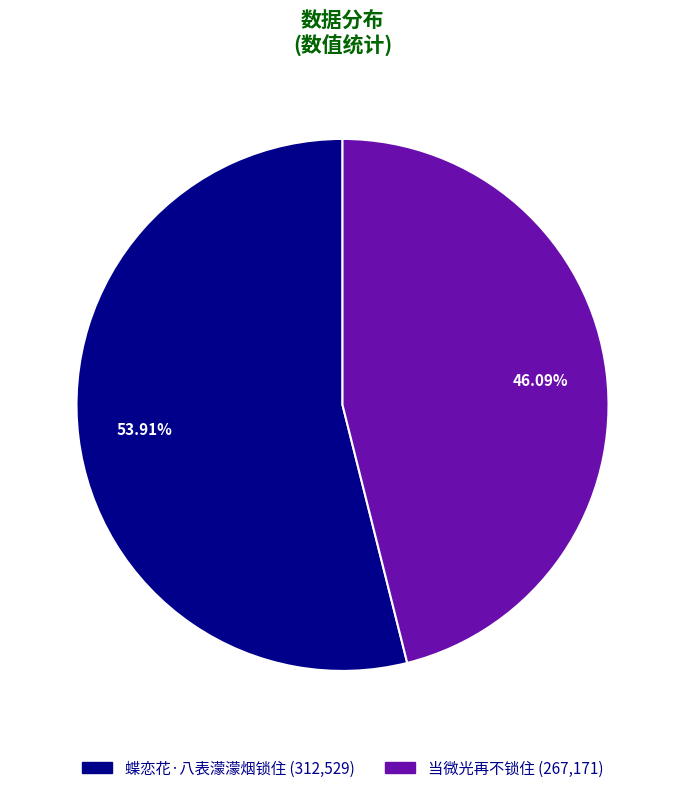

What is the change in value from 蝶恋花·八表濛濛烟锁住 to 当微光再不锁住?

-45358